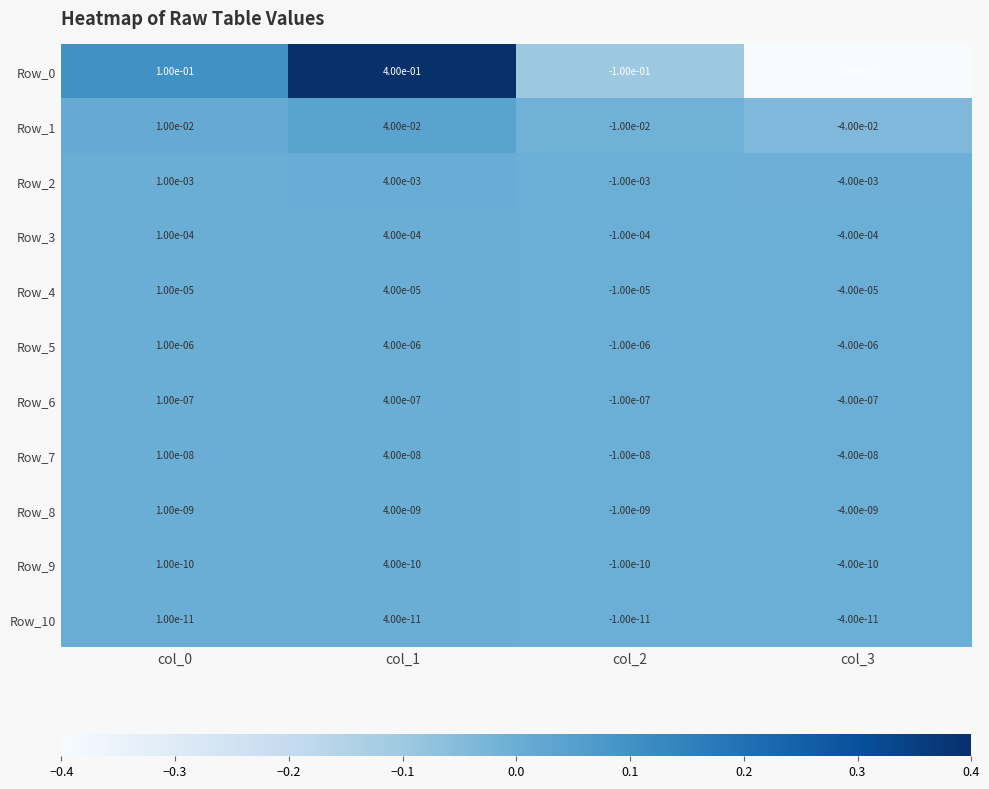

Is the value of Row_3 at col_3 greater than the value of Row_6 at col_0?

No